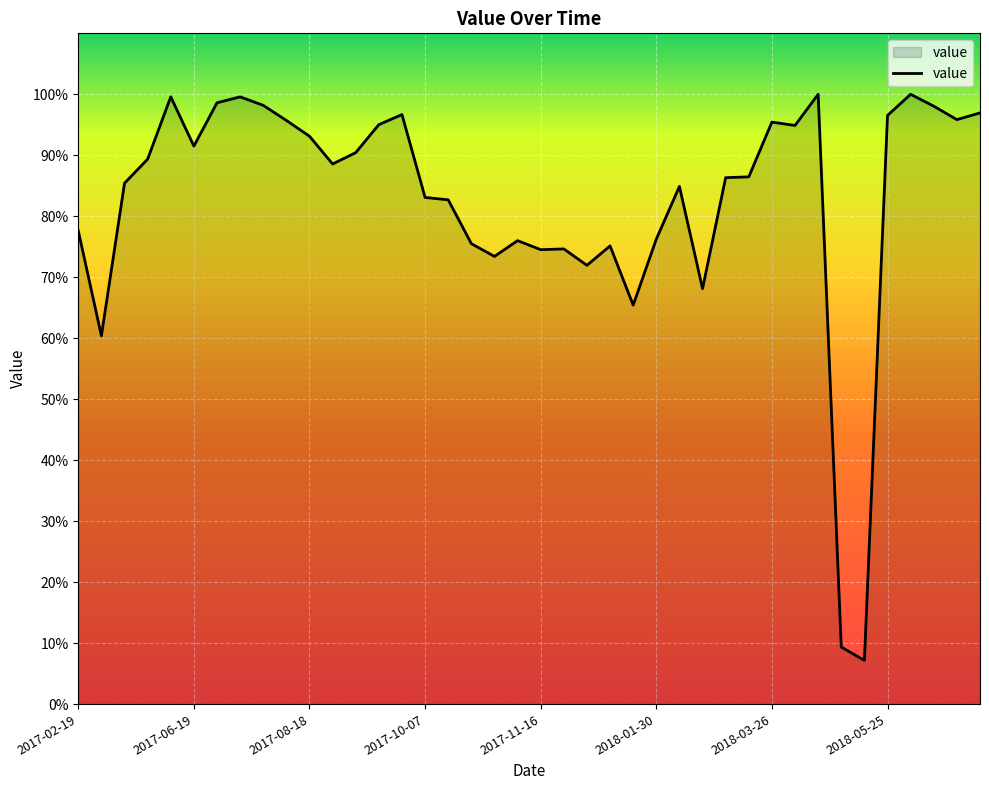

What is the minimum value shown in the chart?

7.2